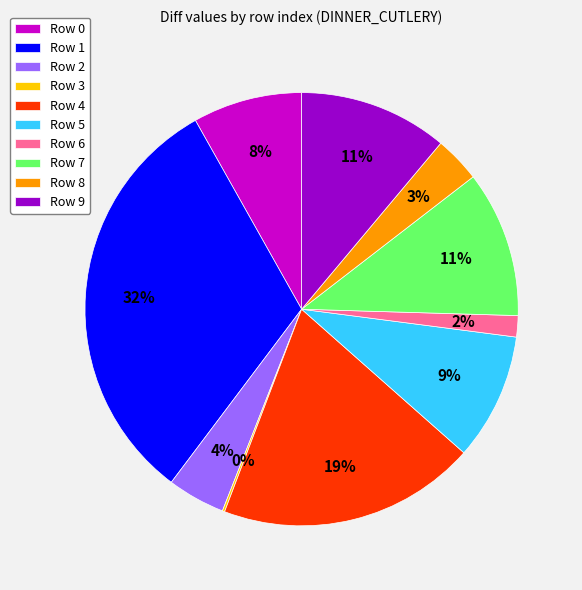

To the nearest percent, what is the combined percentage of Row 2 and Row 7?

15%